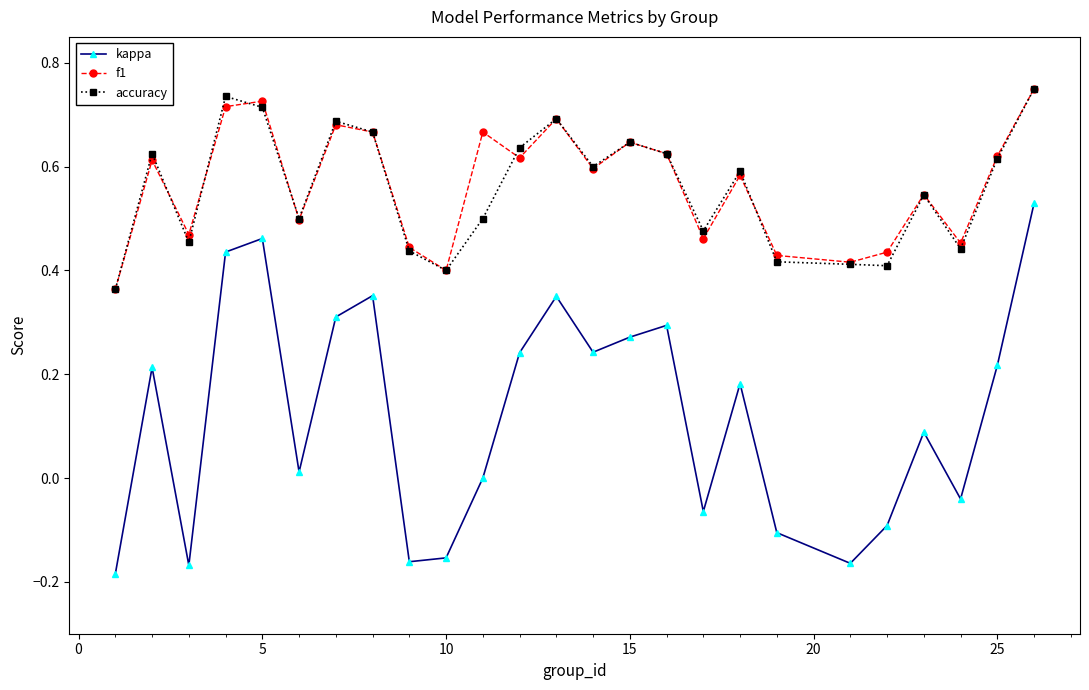

True or false: accuracy and kappa intersect in this chart.

False